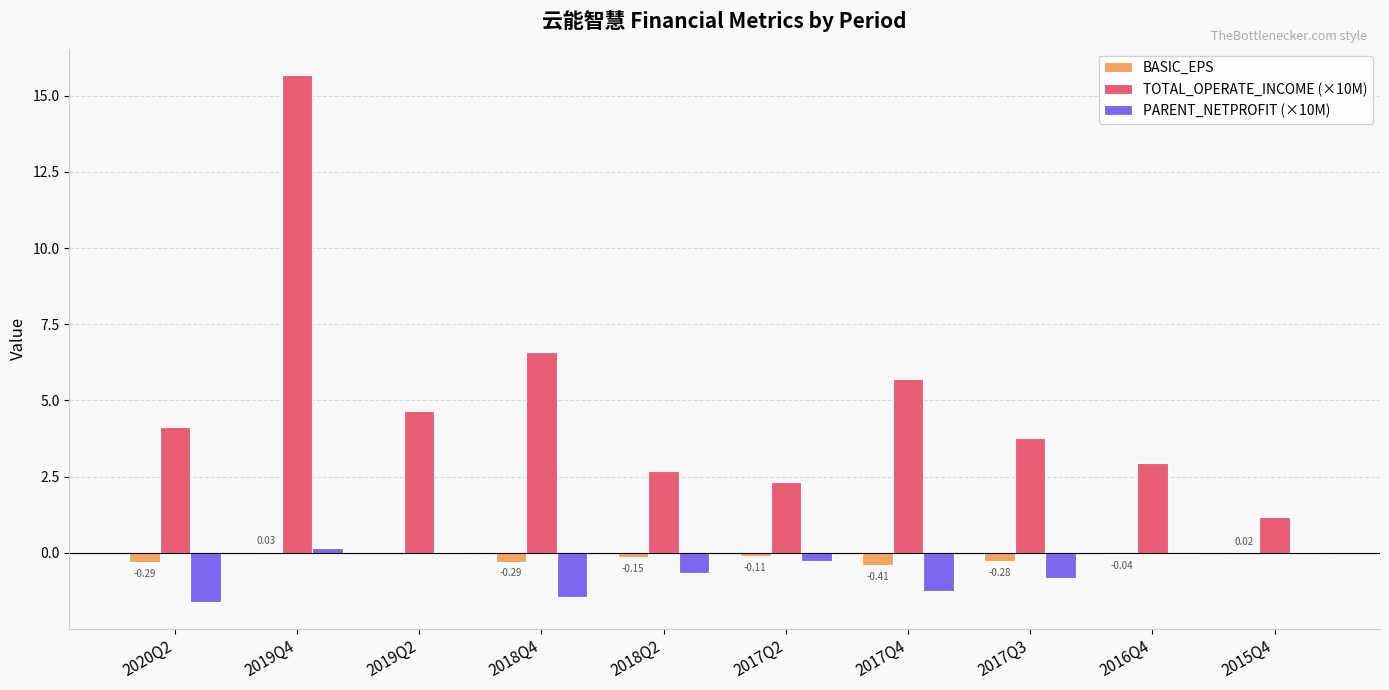

Does the chart contain stacked bars?

No